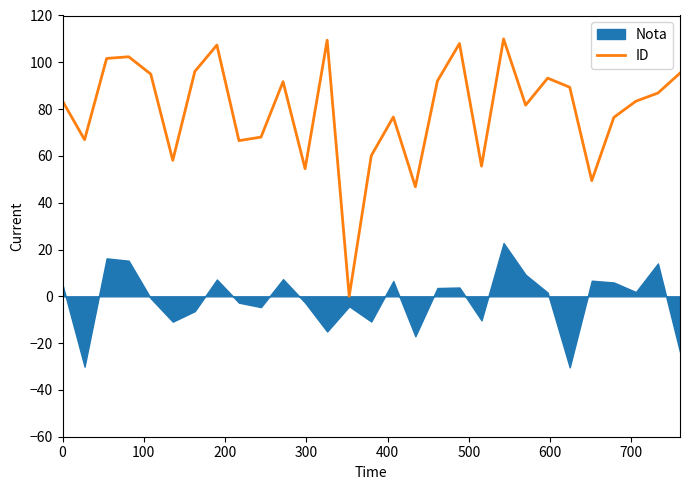

What is the maximum value for ID?

110.0